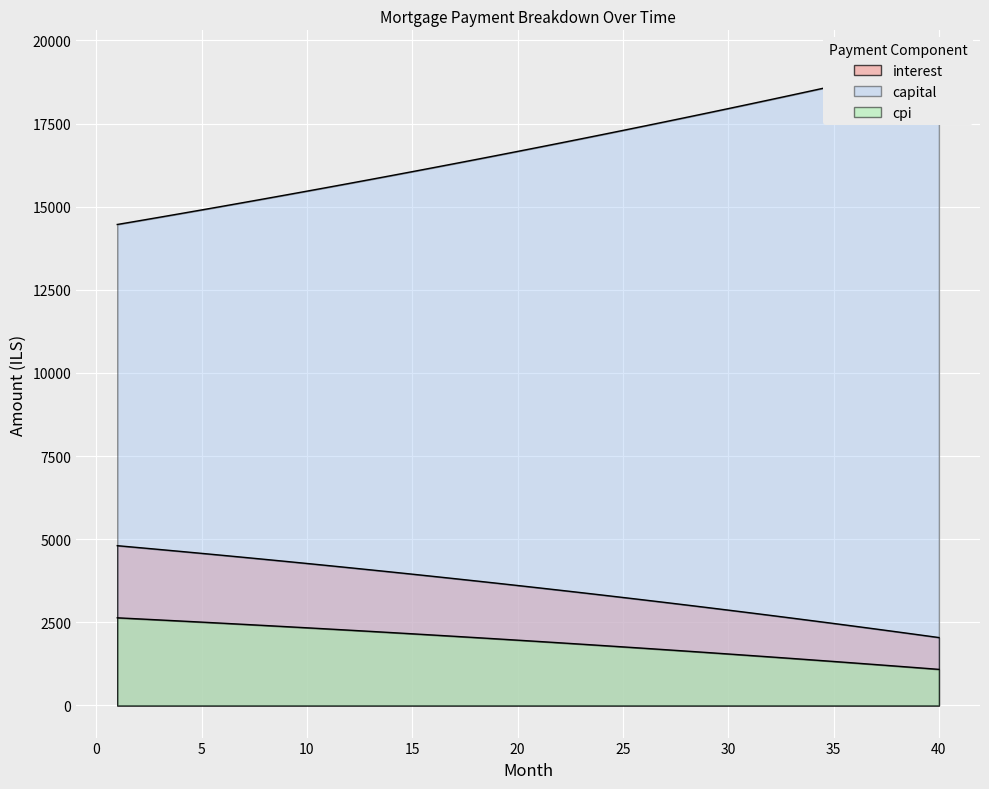

What is the maximum value for interest?

4804.4